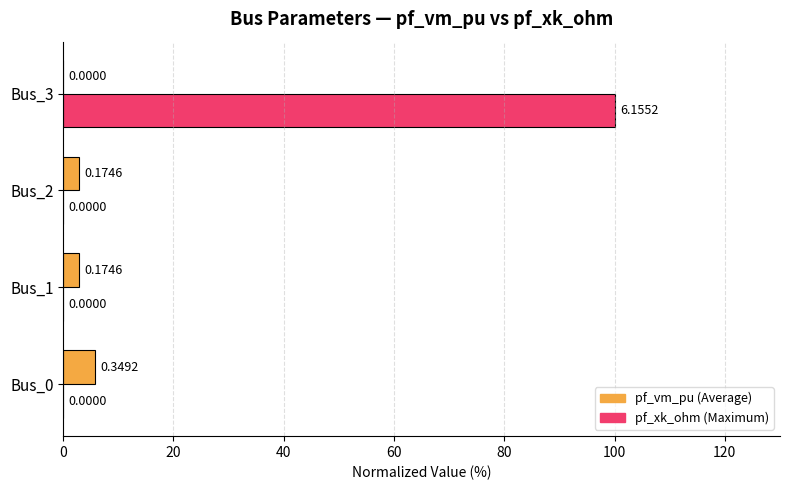

At which category is the sum across all series the highest?

Bus_3